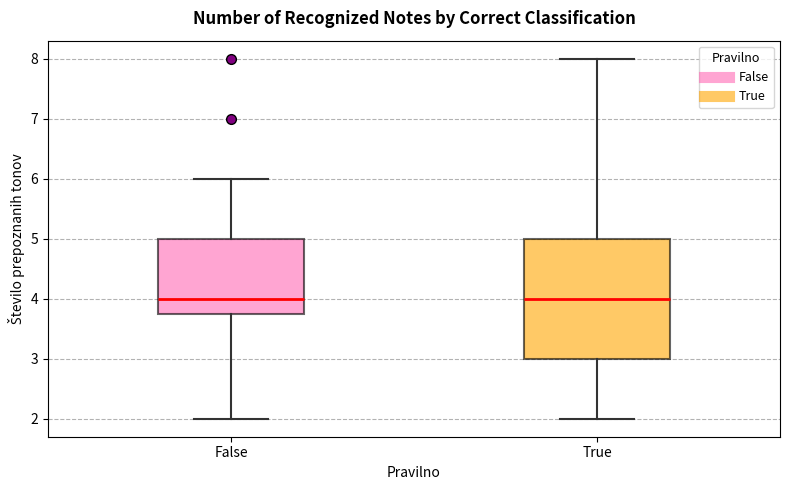

Reading left to right, transcribe this box plot: for each box, give where its median line is, the range the box spans, and where its two whiskers end, as read against the y-axis. The values are not printed on the chart, so give them approximately, as read against the axis.

False: median 4.0, box 3.8 to 5.0, whiskers 2.0 to 6.0
True: median 4.0, box 3.0 to 5.0, whiskers 2.0 to 8.0